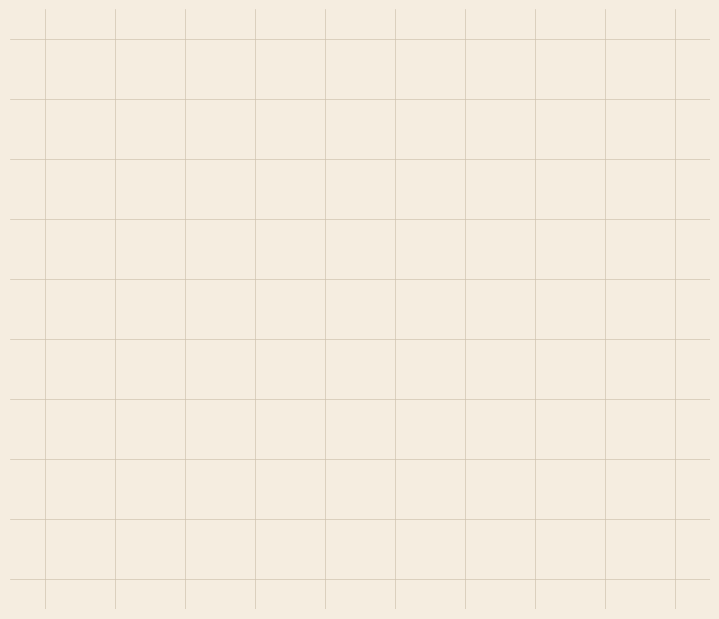

Does StageGroup row 29 represent more than half of the total?

No